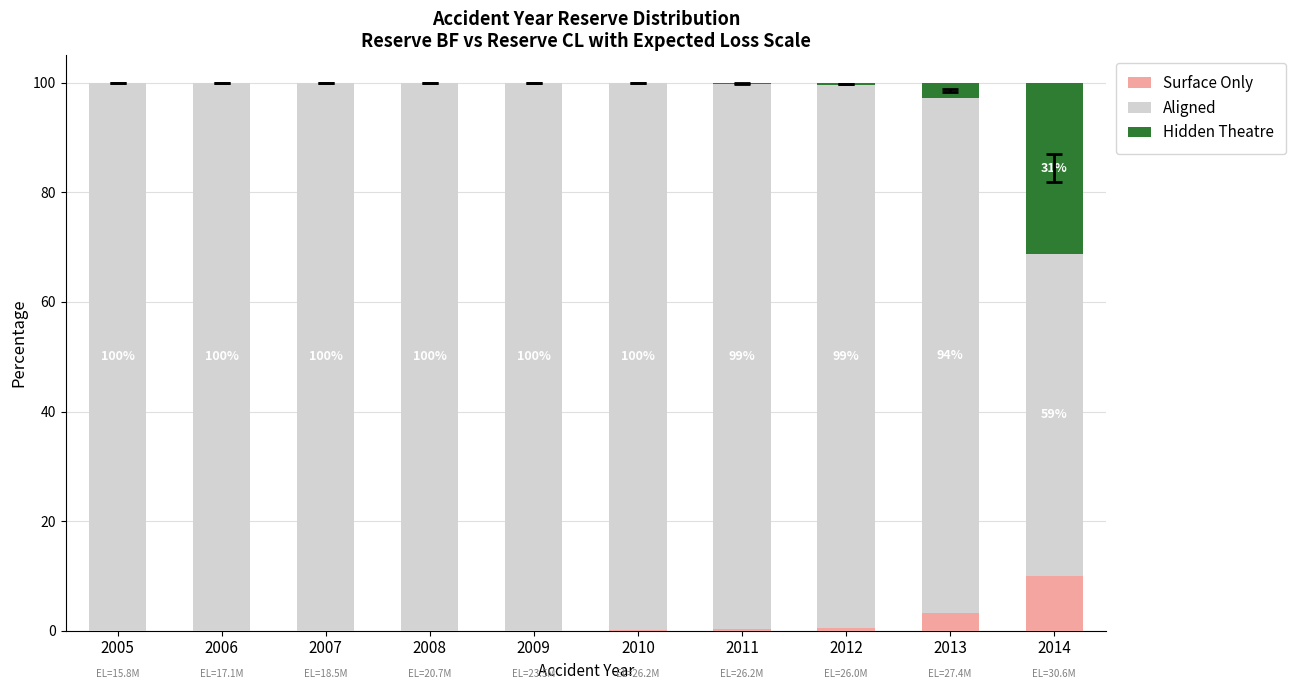

The value of Surface Only at 2014 is 10.0. True or false?

True